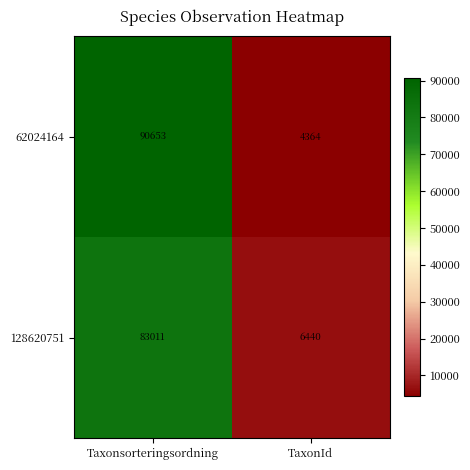

Which series changed the most between Taxonsorteringsordning and TaxonId?

62024164